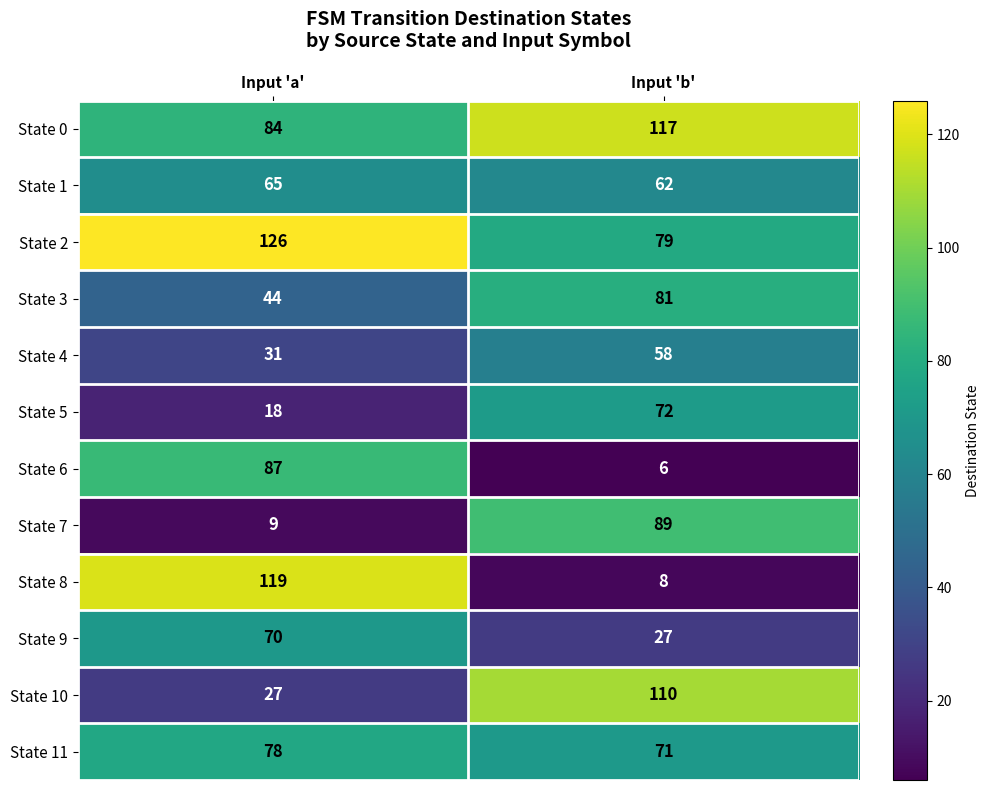

What is the total value across all series at Input 'a'?

758